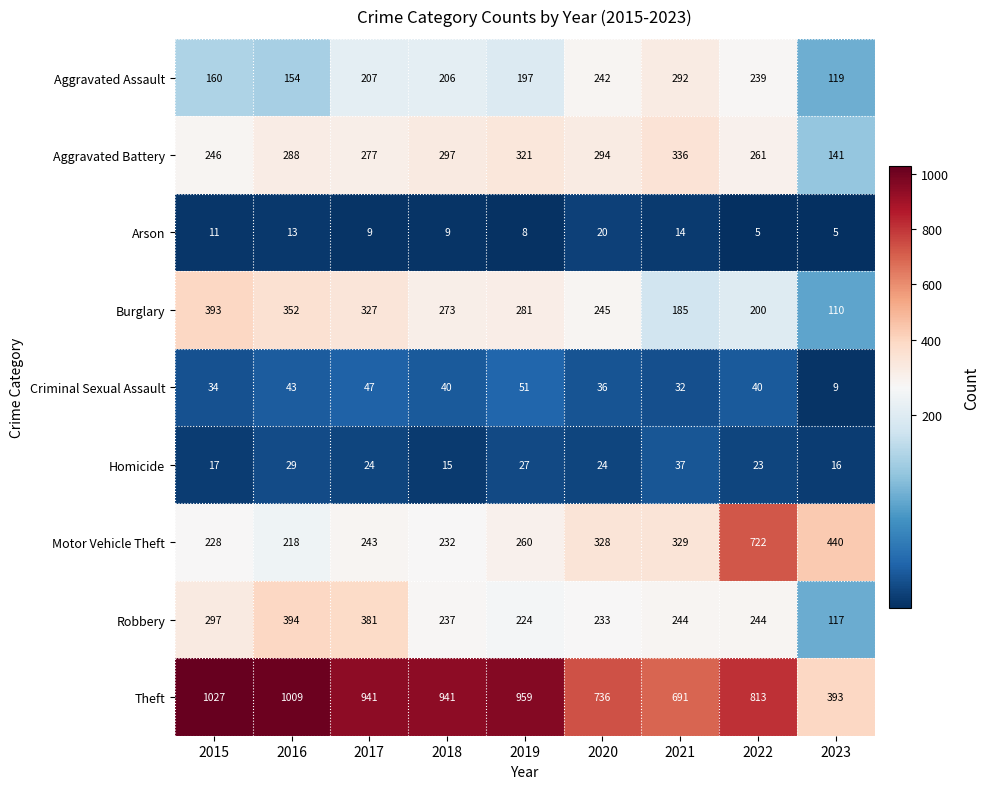

How many data points does each series have?

9